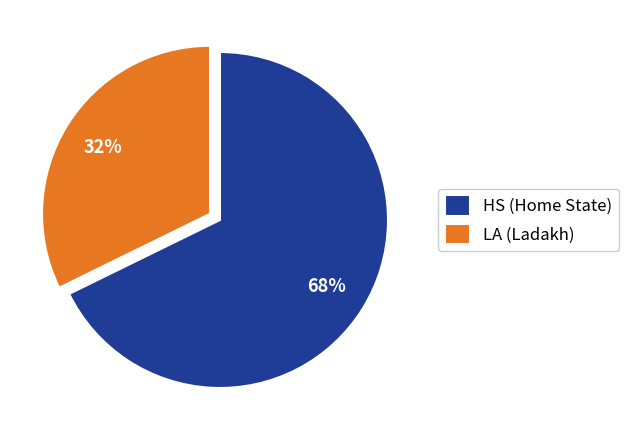

Approximately how many times larger is the value at HS (Home State) compared to LA (Ladakh)?

2.1